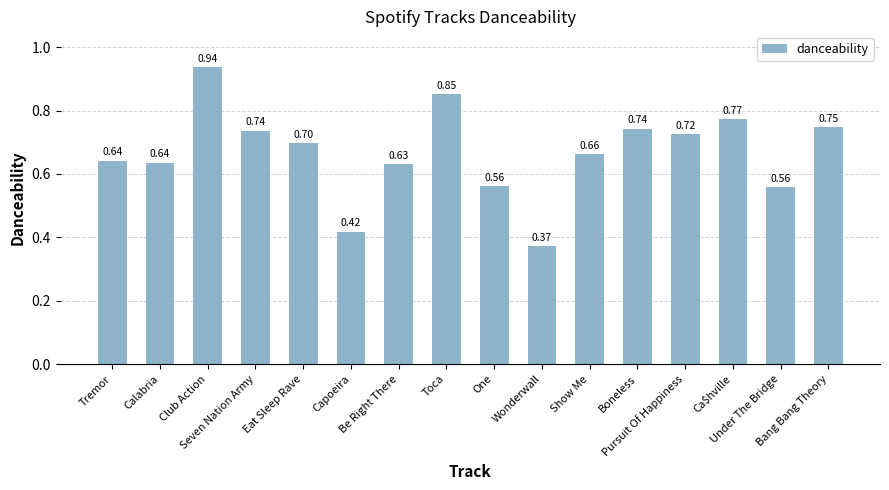

Read the value at Seven Nation Army.

0.7